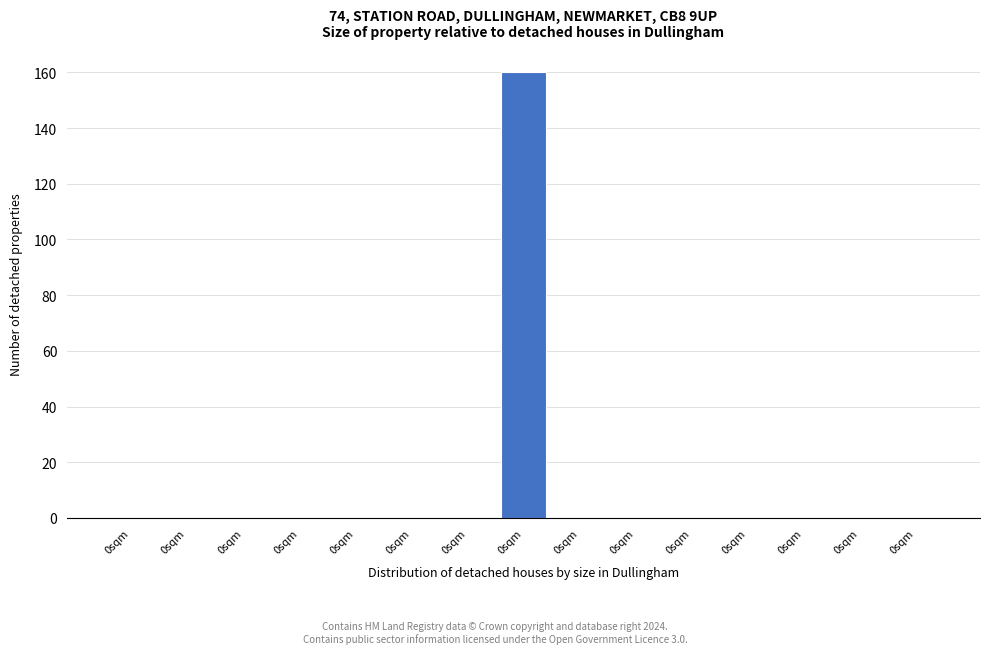

How many distinct data groups are displayed?

1